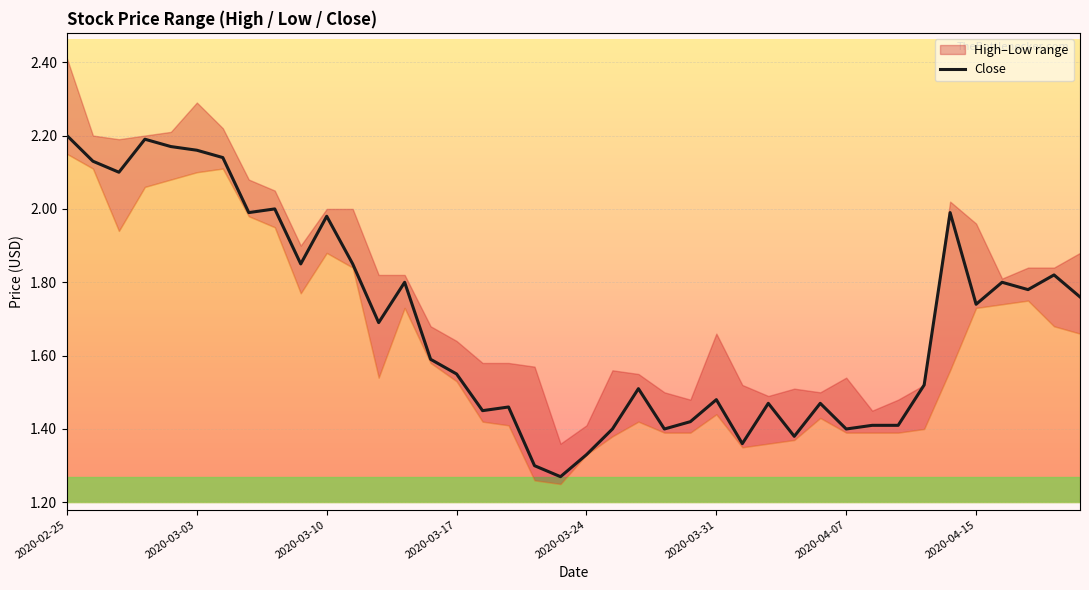

True or false: there are more than 0 points higher than both neighbors.

True